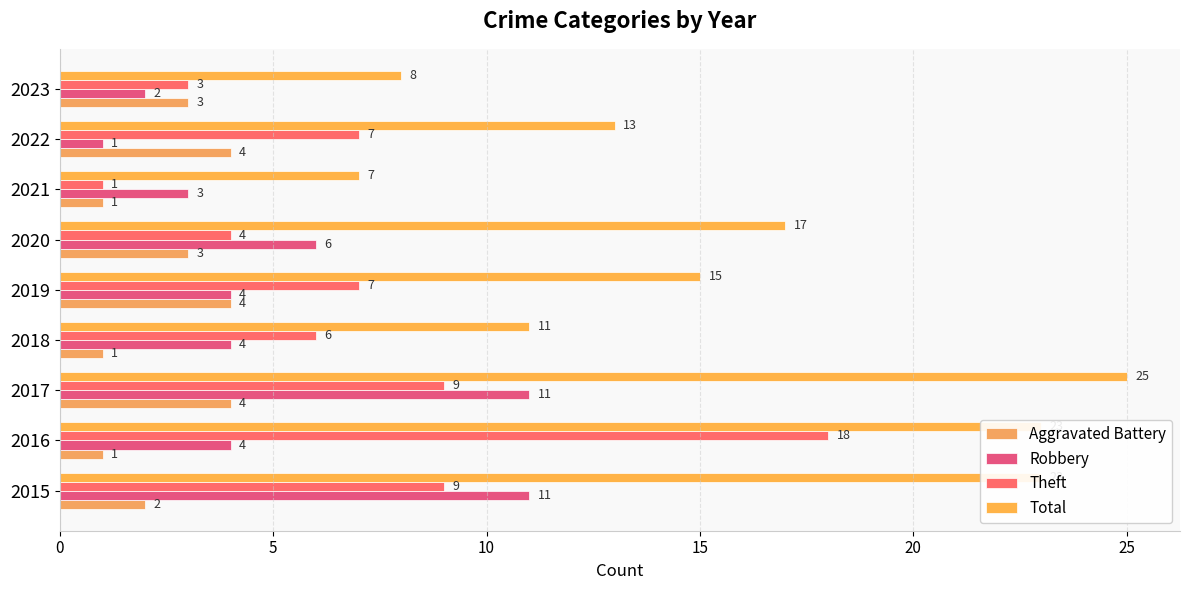

At which label does Theft reach its minimum?

2021